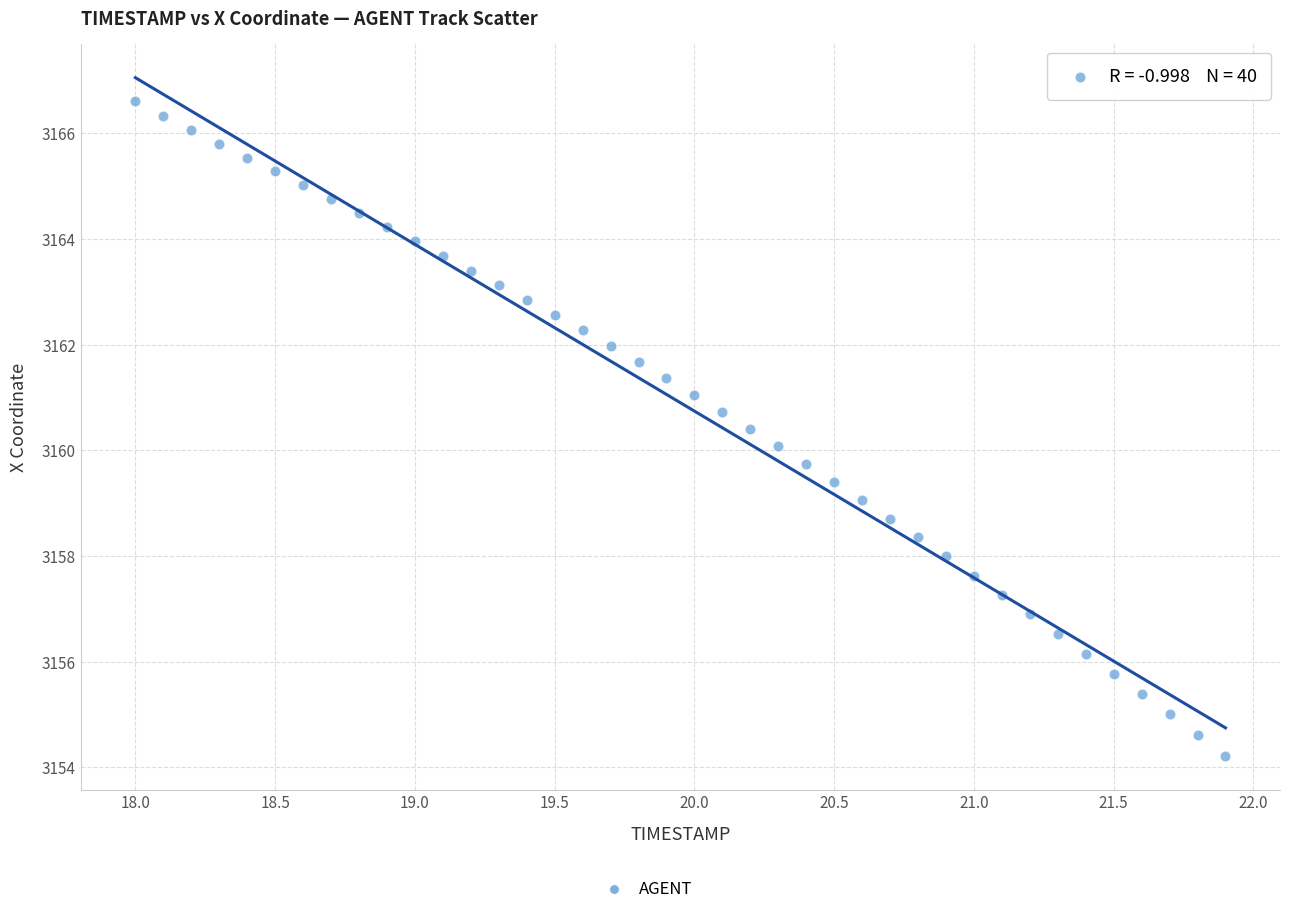

What is the range of Y values (max minus min)?

12.4